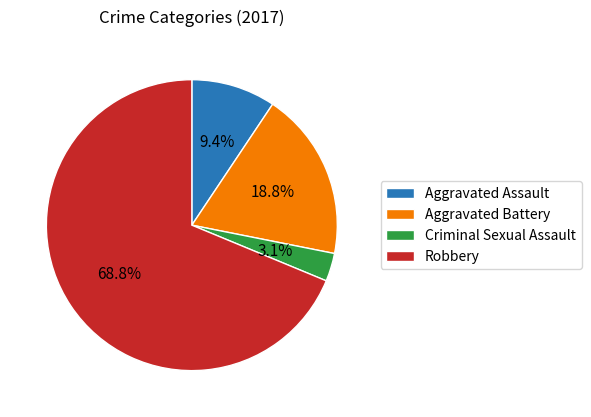

What is the ratio of the value at Robbery to the value at Aggravated Assault?

7.3